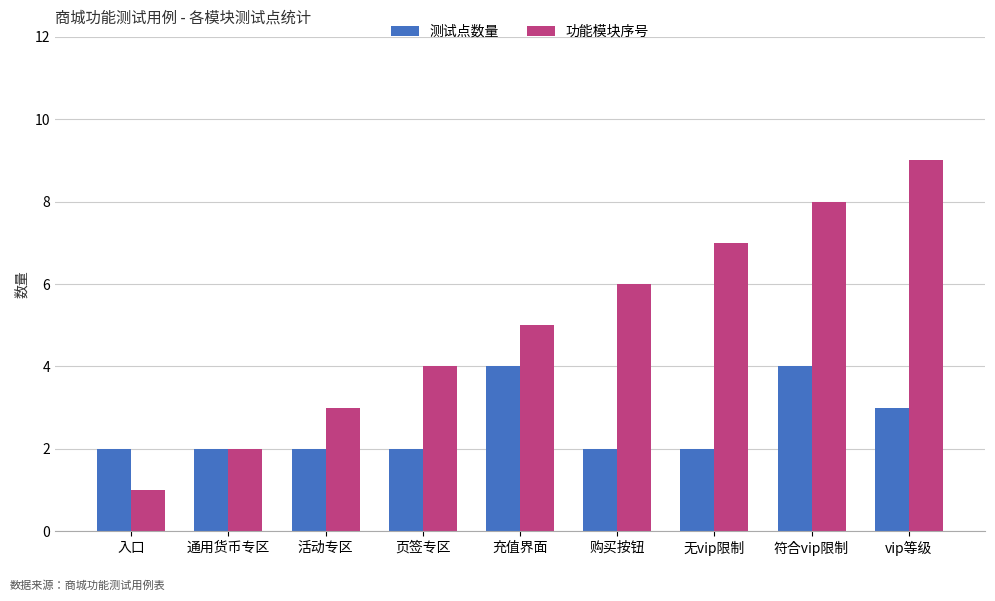

How many bars are there in total?

18